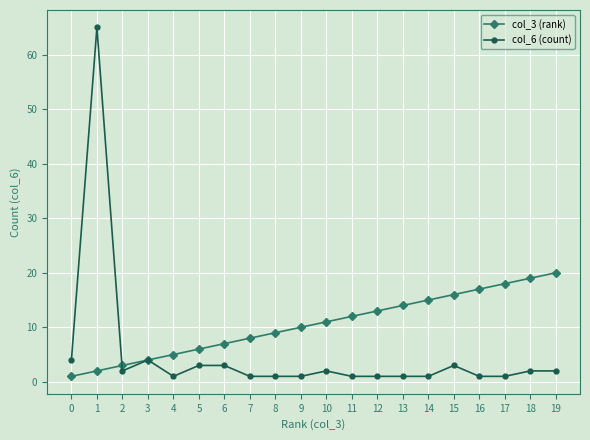

What are all the series names shown in the legend?

col_3 (rank), col_6 (count)